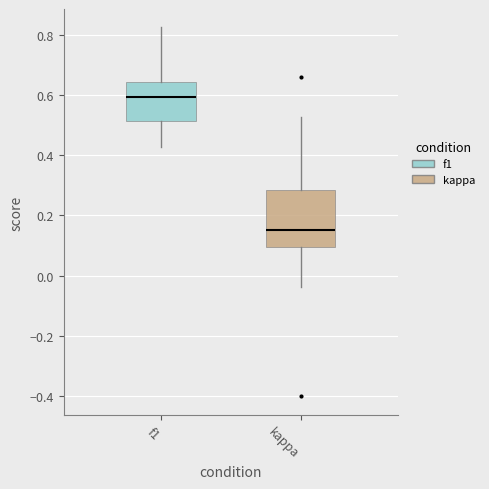

Where does the upper whisker of the box for f1 end on the y-axis? The values are not printed on the chart, so give them approximately, as read against the axis.

0.82